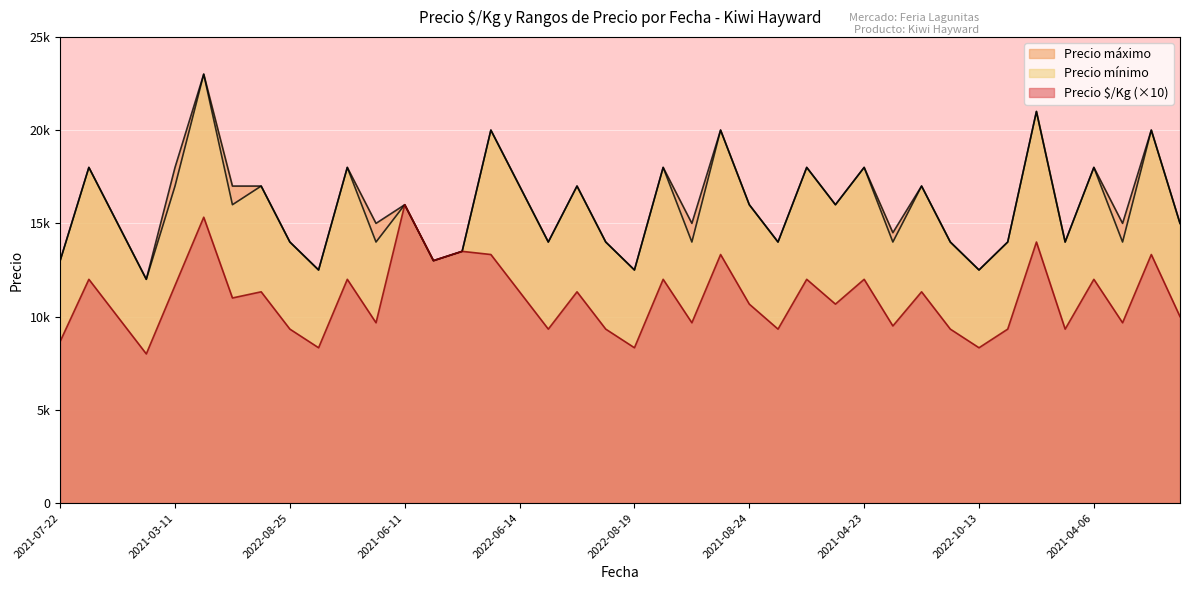

What is the value of the Precio $/Kg point at the 24th from the left?

13330